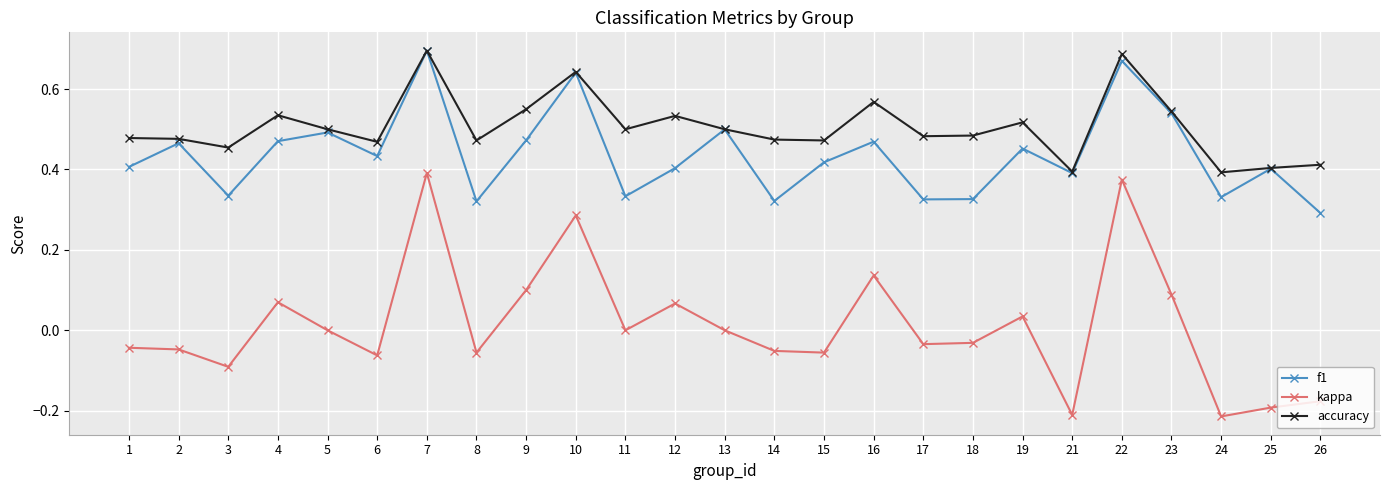

Which series has the widest spread of values?

kappa